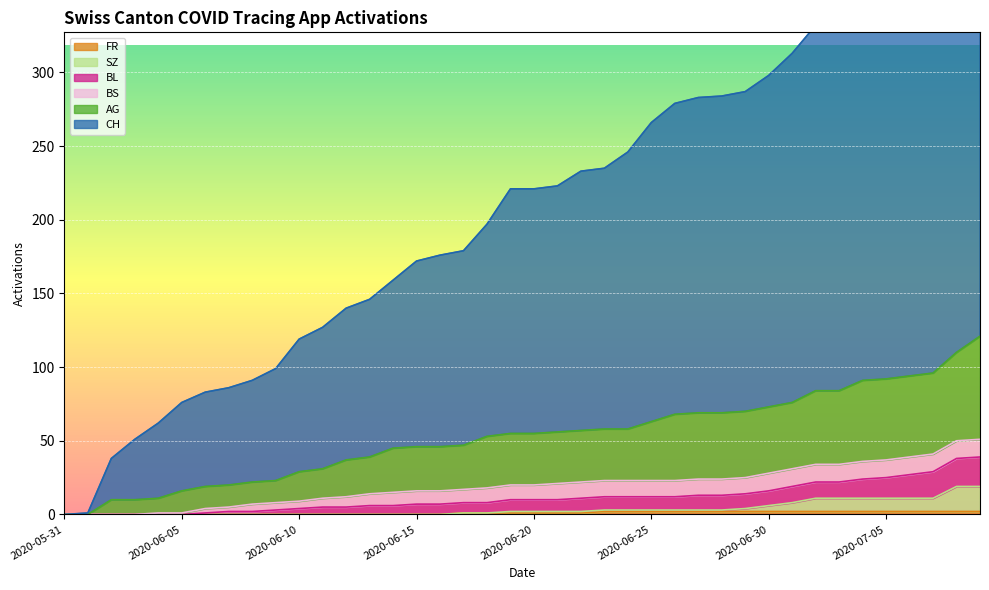

Reading left to right, what are all the values shown in this chart?

CH: 2020-05-31=0	2020-06-01=1	2020-06-02=38	2020-06-03=51	2020-06-04=62	2020-06-05=76	2020-06-06=83	2020-06-07=86	2020-06-08=91	2020-06-09=99	2020-06-10=119	2020-06-11=127	2020-06-12=140	2020-06-13=146	2020-06-14=159	2020-06-15=172	2020-06-16=176	2020-06-17=179	2020-06-18=197	2020-06-19=221	2020-06-20=221	2020-06-21=223	2020-06-22=233	2020-06-23=235	2020-06-24=246	2020-06-25=266	2020-06-26=279	2020-06-27=283	2020-06-28=284	2020-06-29=287	2020-06-30=298	2020-07-01=313	2020-07-02=332	2020-07-03=333	2020-07-04=350	2020-07-05=352	2020-07-06=357	2020-07-07=366	2020-07-08=400	2020-07-09=424
AG: 2020-05-31=0	2020-06-01=0	2020-06-02=10	2020-06-03=10	2020-06-04=11	2020-06-05=16	2020-06-06=19	2020-06-07=20	2020-06-08=22	2020-06-09=23	2020-06-10=29	2020-06-11=31	2020-06-12=37	2020-06-13=39	2020-06-14=45	2020-06-15=46	2020-06-16=46	2020-06-17=47	2020-06-18=53	2020-06-19=55	2020-06-20=55	2020-06-21=56	2020-06-22=57	2020-06-23=58	2020-06-24=58	2020-06-25=63	2020-06-26=68	2020-06-27=69	2020-06-28=69	2020-06-29=70	2020-06-30=73	2020-07-01=76	2020-07-02=84	2020-07-03=84	2020-07-04=91	2020-07-05=92	2020-07-06=94	2020-07-07=96	2020-07-08=110	2020-07-09=121
BL: 2020-05-31=0	2020-06-01=0	2020-06-02=0	2020-06-03=0	2020-06-04=1	2020-06-05=1	2020-06-06=4	2020-06-07=5	2020-06-08=7	2020-06-09=8	2020-06-10=9	2020-06-11=11	2020-06-12=12	2020-06-13=14	2020-06-14=15	2020-06-15=16	2020-06-16=16	2020-06-17=17	2020-06-18=18	2020-06-19=20	2020-06-20=20	2020-06-21=21	2020-06-22=22	2020-06-23=23	2020-06-24=23	2020-06-25=23	2020-06-26=23	2020-06-27=24	2020-06-28=24	2020-06-29=25	2020-06-30=28	2020-07-01=31	2020-07-02=34	2020-07-03=34	2020-07-04=36	2020-07-05=37	2020-07-06=39	2020-07-07=41	2020-07-08=50	2020-07-09=51
SZ: 2020-05-31=0	2020-06-01=0	2020-06-02=0	2020-06-03=0	2020-06-04=0	2020-06-05=0	2020-06-06=0	2020-06-07=0	2020-06-08=0	2020-06-09=0	2020-06-10=0	2020-06-11=0	2020-06-12=0	2020-06-13=0	2020-06-14=0	2020-06-15=0	2020-06-16=0	2020-06-17=1	2020-06-18=1	2020-06-19=2	2020-06-20=2	2020-06-21=2	2020-06-22=2	2020-06-23=3	2020-06-24=3	2020-06-25=3	2020-06-26=3	2020-06-27=3	2020-06-28=3	2020-06-29=4	2020-06-30=6	2020-07-01=8	2020-07-02=11	2020-07-03=11	2020-07-04=11	2020-07-05=11	2020-07-06=11	2020-07-07=11	2020-07-08=19	2020-07-09=19
FR: 2020-05-31=0	2020-06-01=0	2020-06-02=0	2020-06-03=0	2020-06-04=0	2020-06-05=0	2020-06-06=0	2020-06-07=0	2020-06-08=0	2020-06-09=0	2020-06-10=0	2020-06-11=0	2020-06-12=0	2020-06-13=0	2020-06-14=0	2020-06-15=0	2020-06-16=0	2020-06-17=1	2020-06-18=1	2020-06-19=1	2020-06-20=1	2020-06-21=1	2020-06-22=1	2020-06-23=2	2020-06-24=2	2020-06-25=2	2020-06-26=2	2020-06-27=2	2020-06-28=2	2020-06-29=2	2020-06-30=2	2020-07-01=2	2020-07-02=2	2020-07-03=2	2020-07-04=2	2020-07-05=2	2020-07-06=2	2020-07-07=2	2020-07-08=2	2020-07-09=2